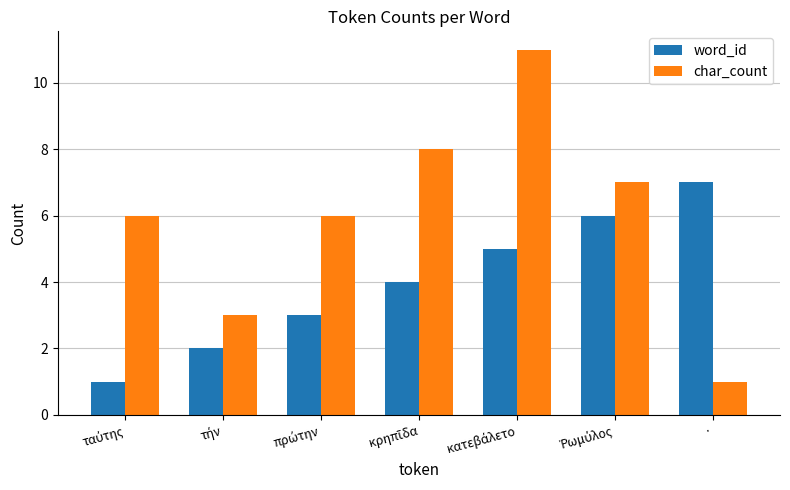

At which label does char_count reach its minimum?

·